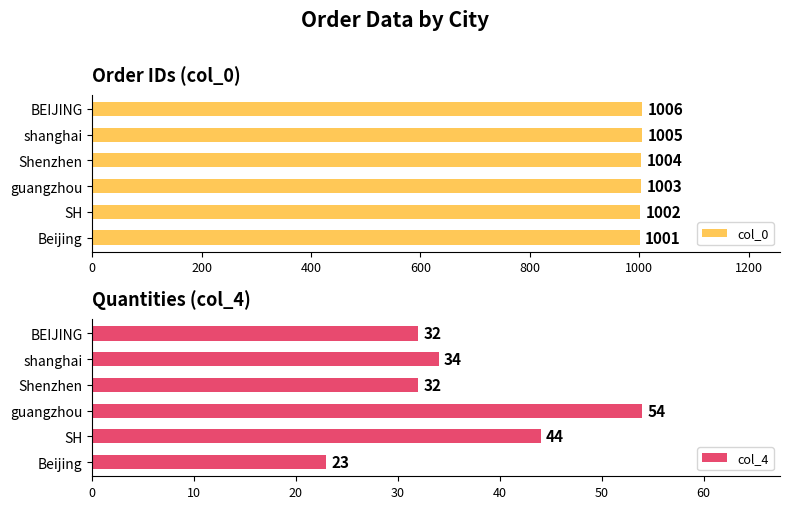

Which series has the largest total across all categories?

col_0